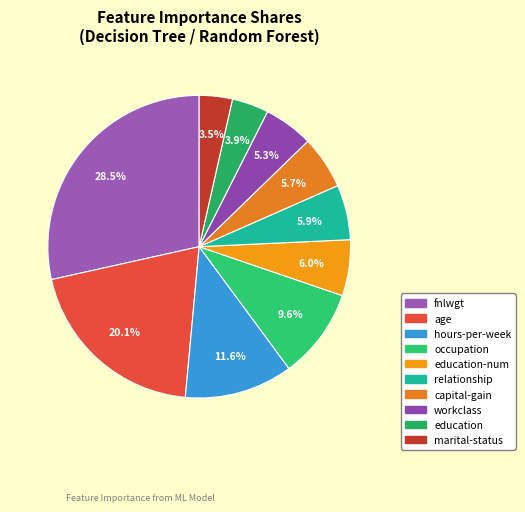

How many slices are in this pie chart?

10